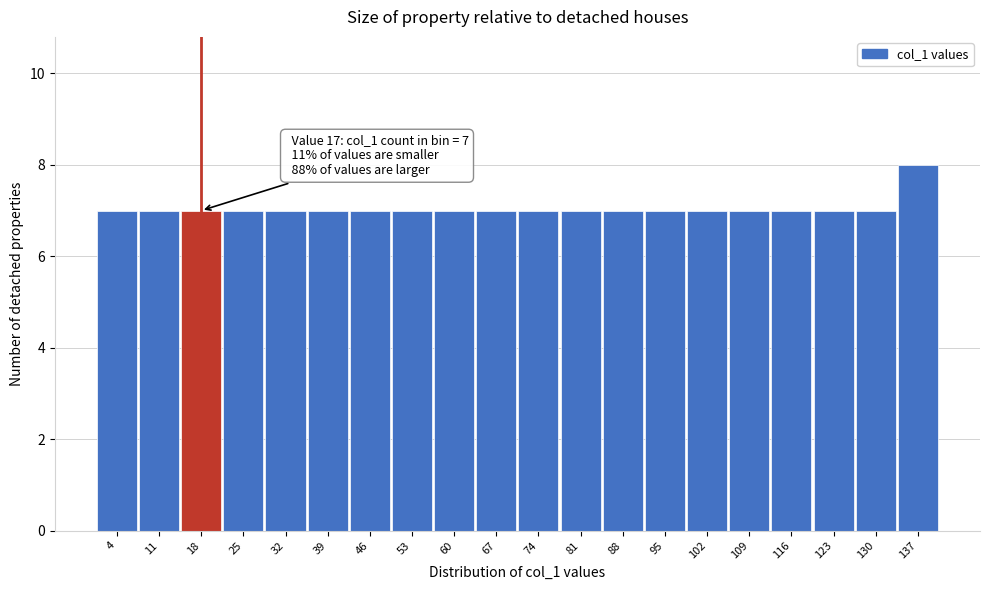

Over which range of the x-axis is the bar tallest?

134 to 141